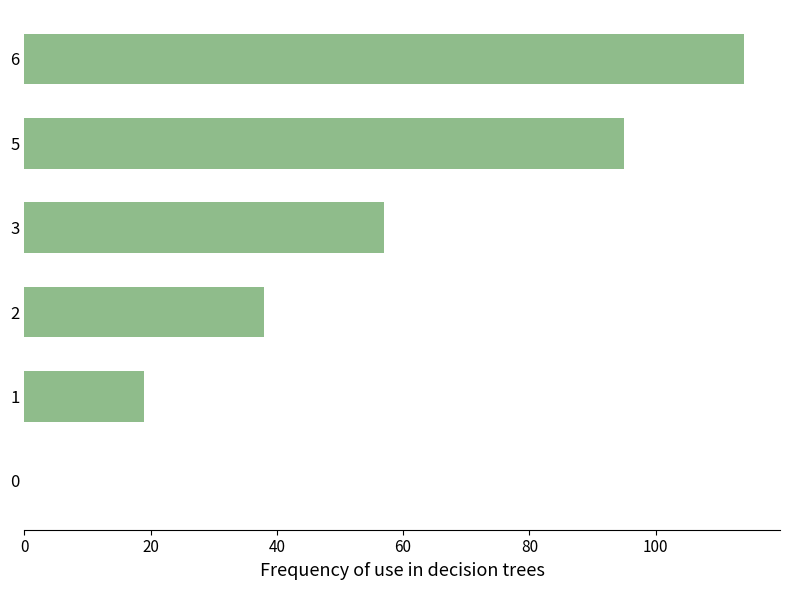

The value at 0 is 75. True or false?

False